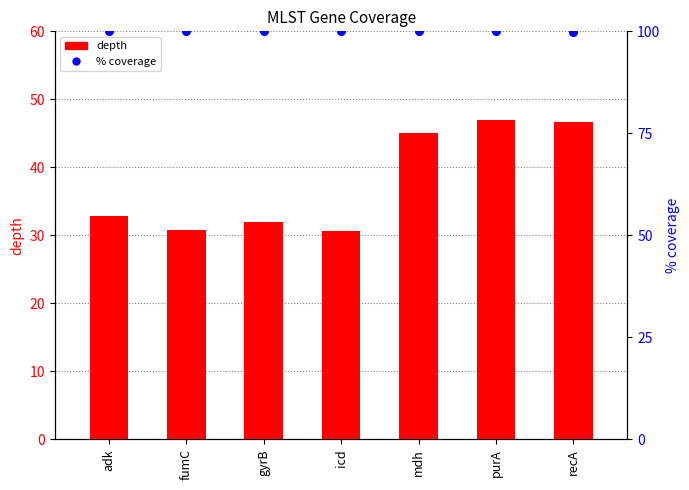

What are all the series names shown in the legend?

depth, % coverage